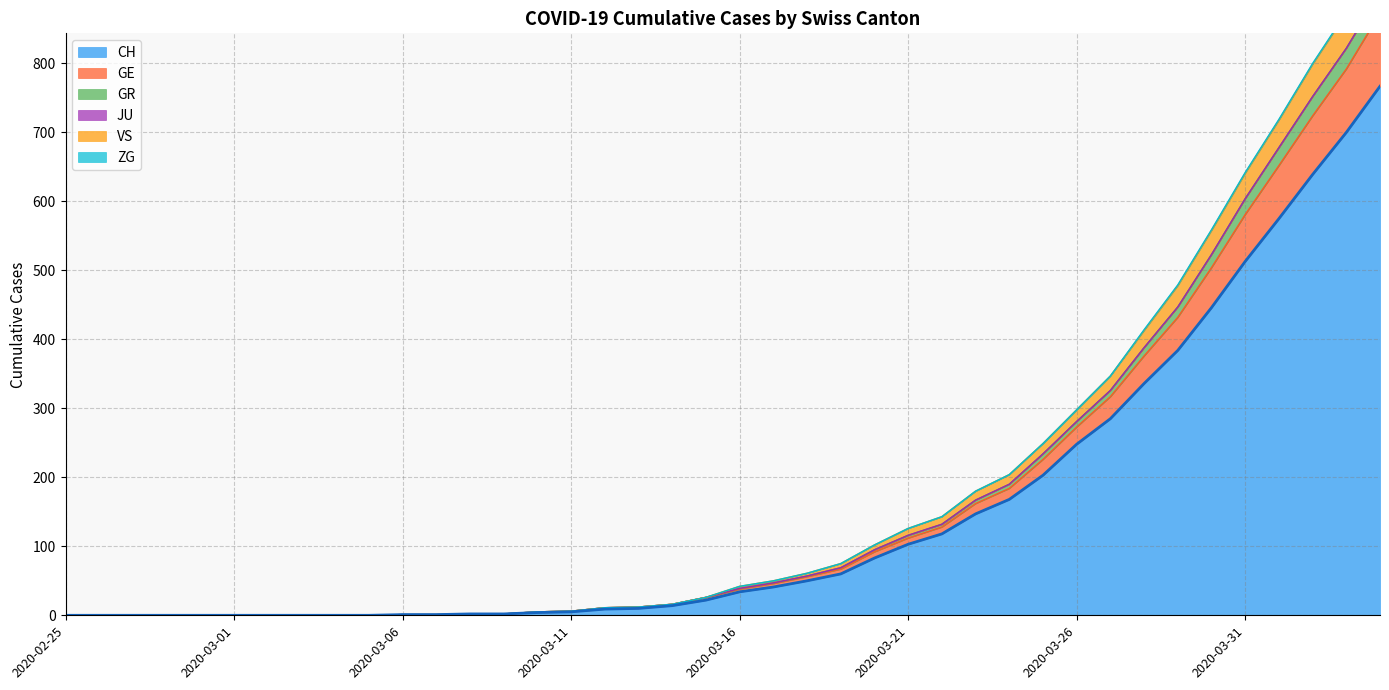

The value of GE at 2020-03-10 is 5. True or false?

True